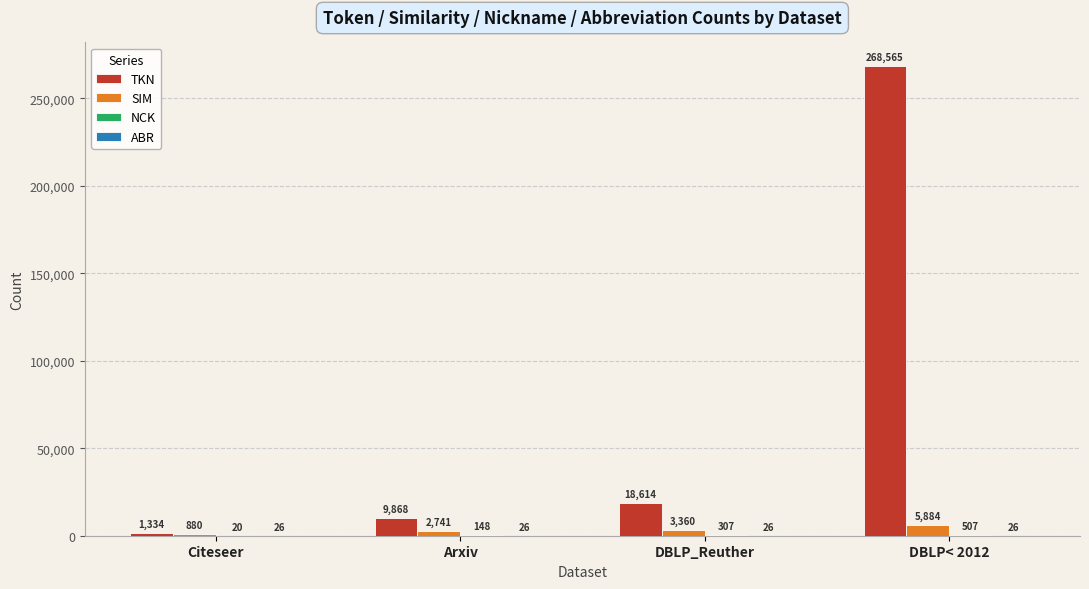

What is the sum of the SIM values at DBLP_Reuther and Citeseer?

4240